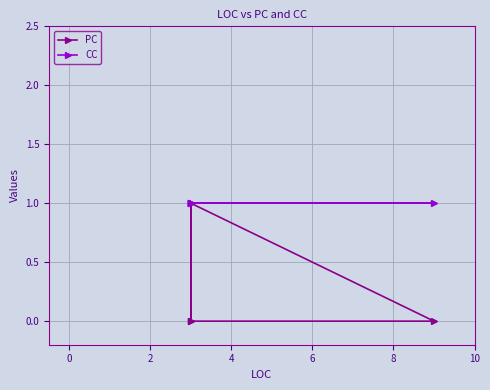

The value of PC at 2 is 0. True or false?

False